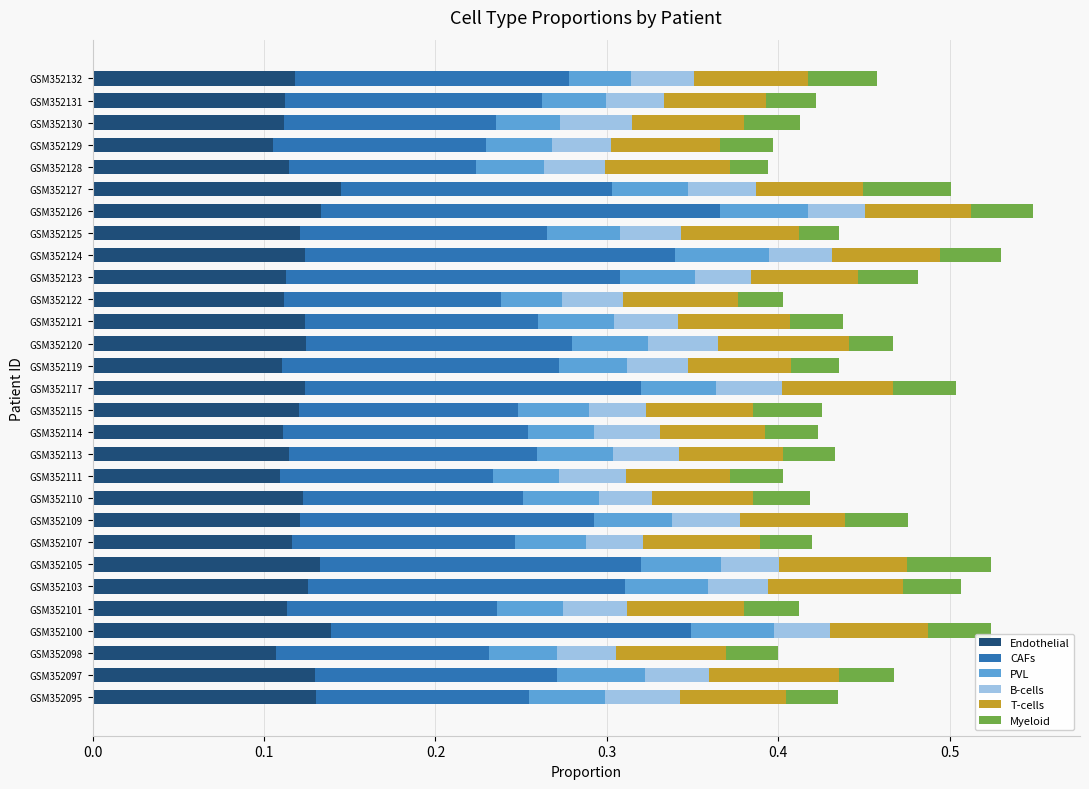

What are all the series names shown in the legend?

Endothelial, CAFs, PVL, B-cells, T-cells, Myeloid